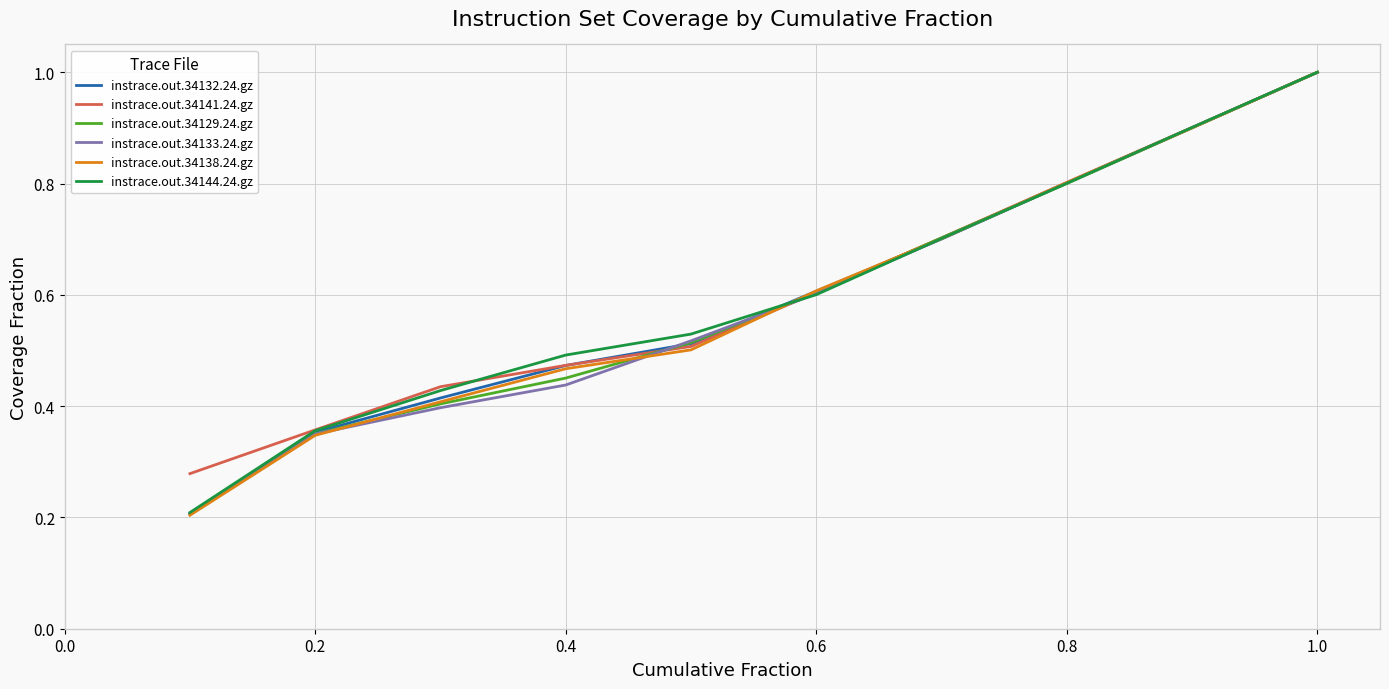

What is the maximum value shown in the chart?

1.0